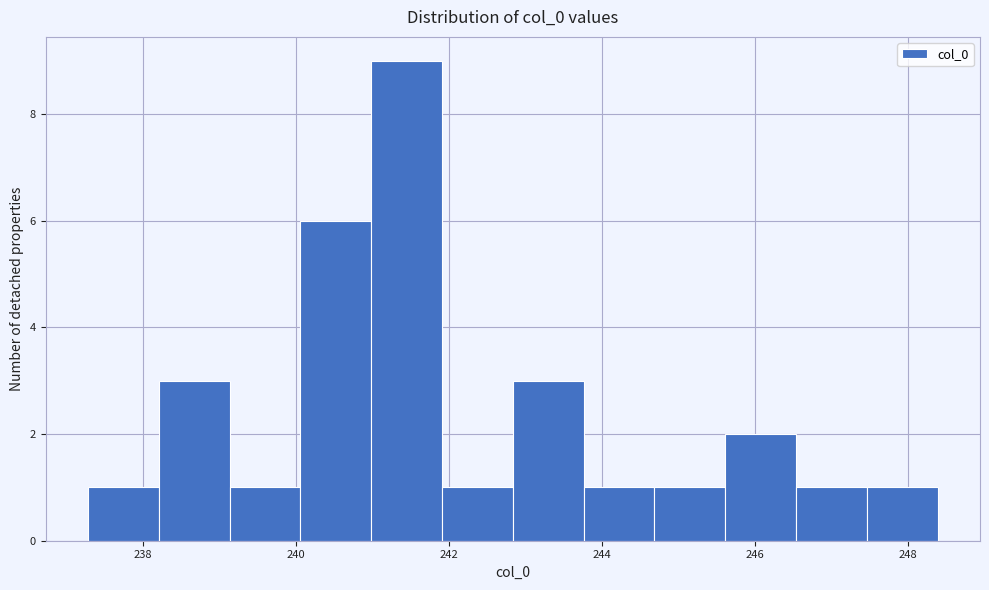

What is the height of the bar covering 246.6 to 247.4 on the x-axis? Neither the bar edges nor the heights are printed on the chart, so give them approximately, as read against the axes.

1